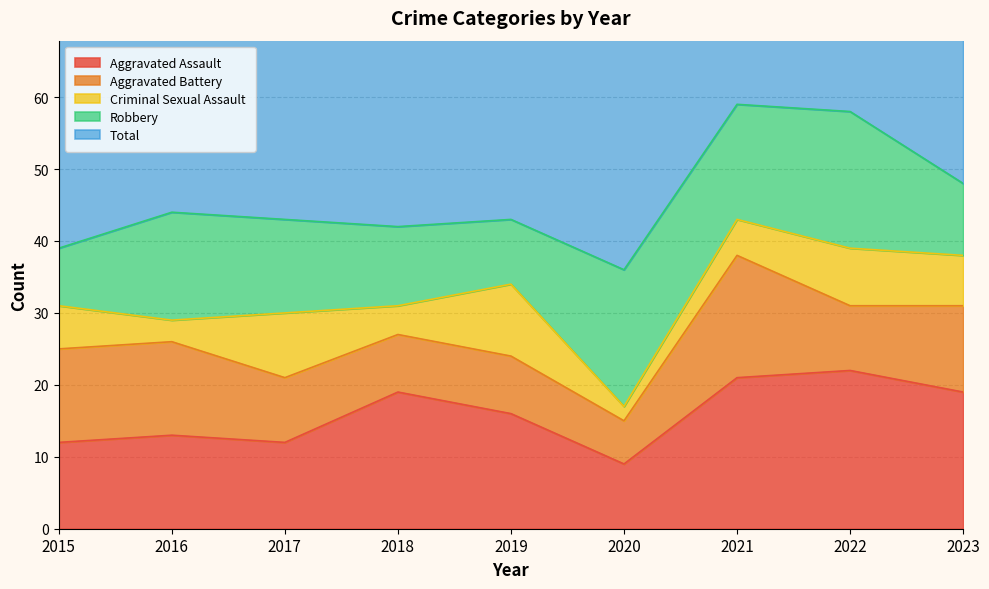

At which category does Robbery reach its first local peak?

2016